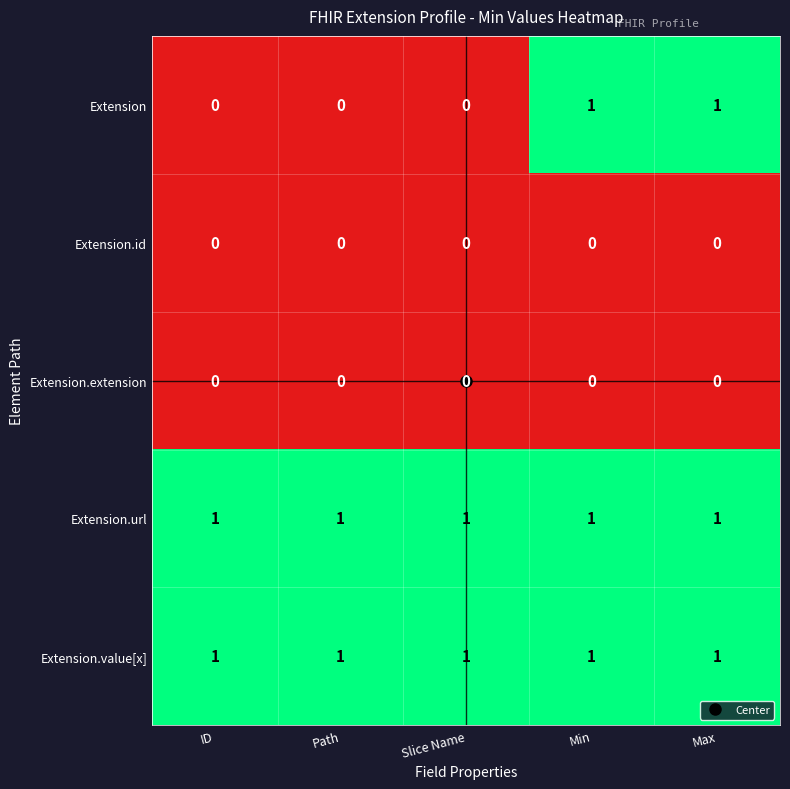

Between Slice Name and Max, which series saw the biggest shift?

Extension